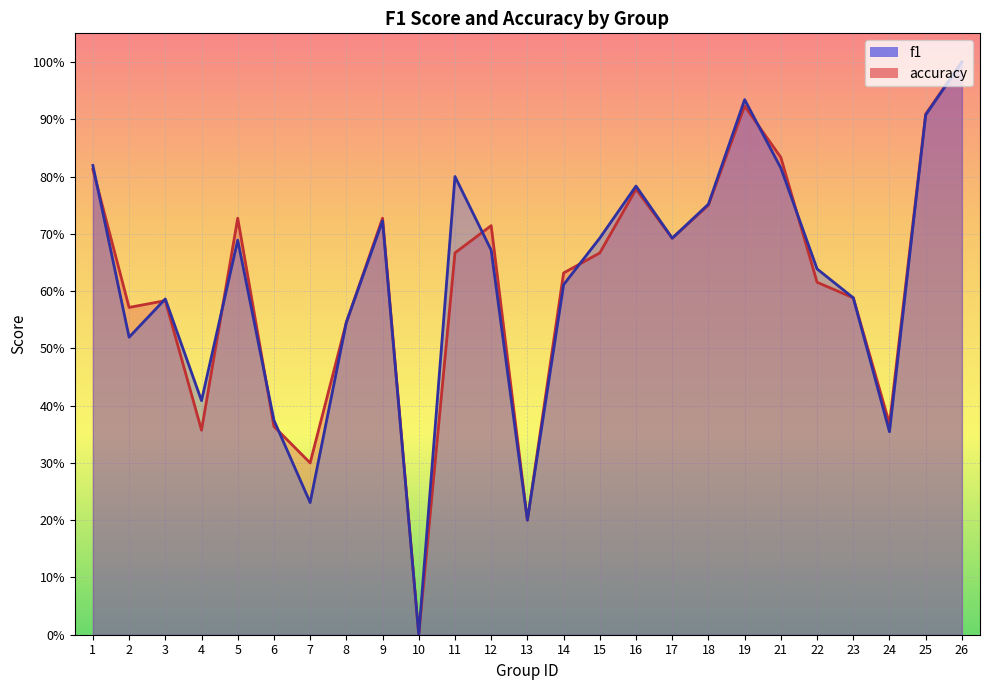

At which category does accuracy reach its first local valley?

2